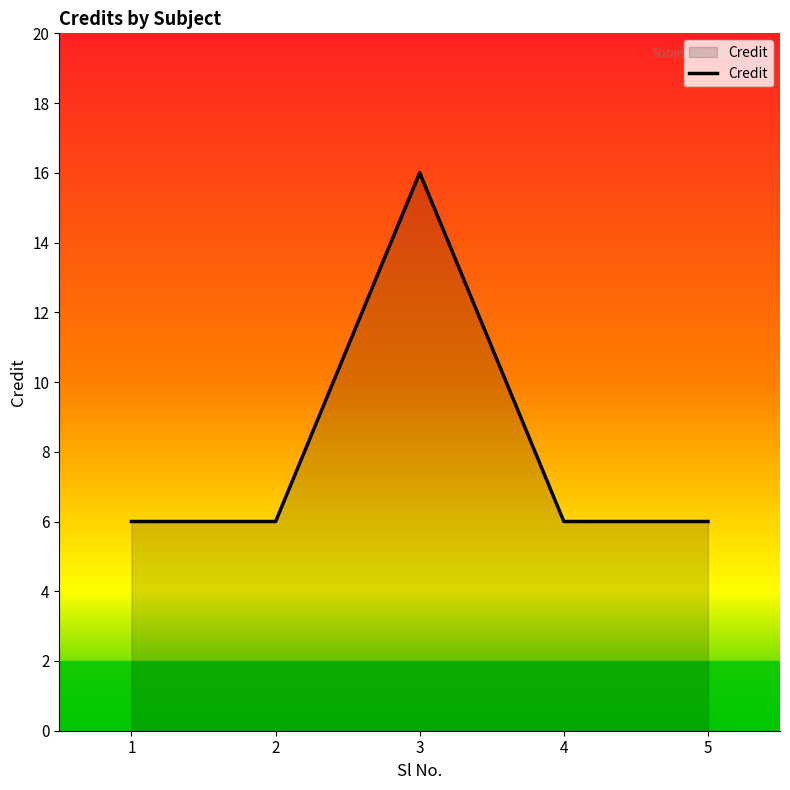

What is the change in value from 2 to 3?

+10